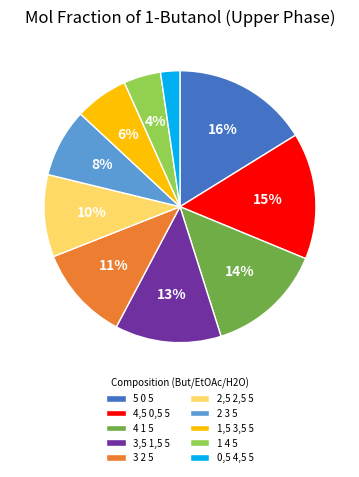

The 4 1 5 slice represents 25% of the pie. True or false?

False